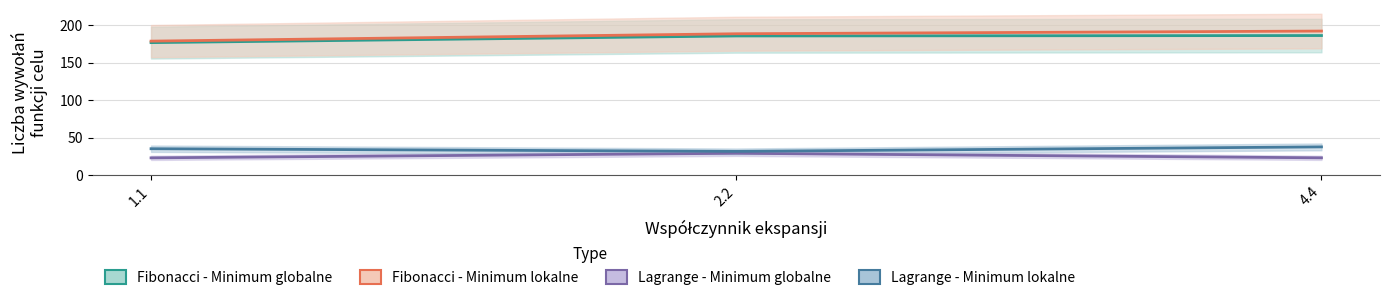

Is the value of Fibonacci - Minimum lokalne at 2.2 greater than the value of Fibonacci - Minimum globalne at 1.1?

Yes